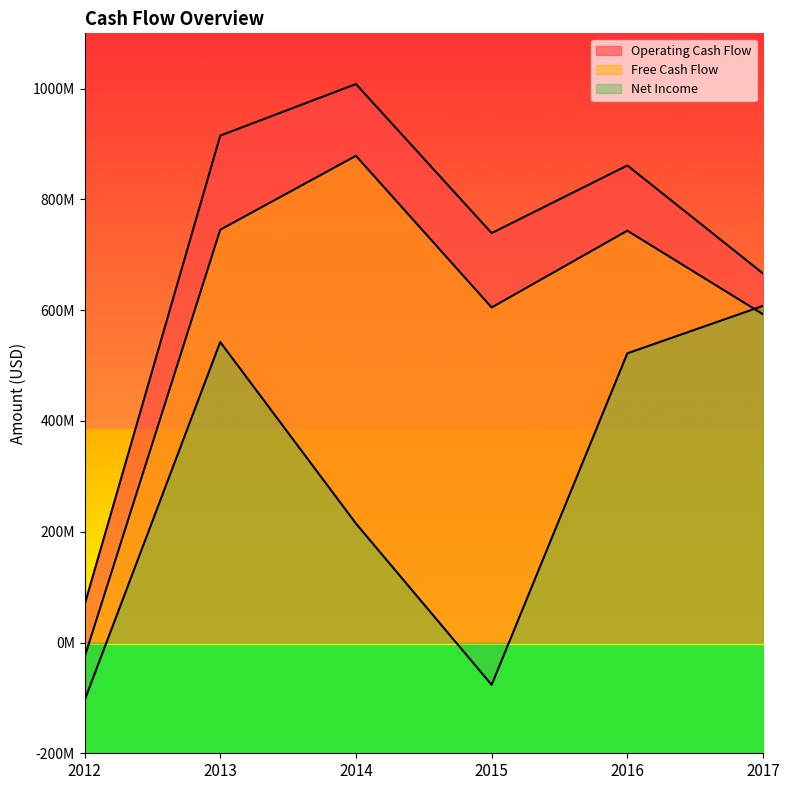

Reading left to right, extract all data points from this chart.

Operating Cash Flow: 2012=67960000	2013=915300000	2014=1008400000	2015=739300000	2016=861400000	2017=666400000
Free Cash Flow: 2012=-26572000	2013=745300000	2014=878800000	2015=605000000	2016=743600000	2017=592600000
Net Income: 2012=-104612000	2013=542600000	2014=214900000	2015=-76400000	2016=522200000	2017=607900000